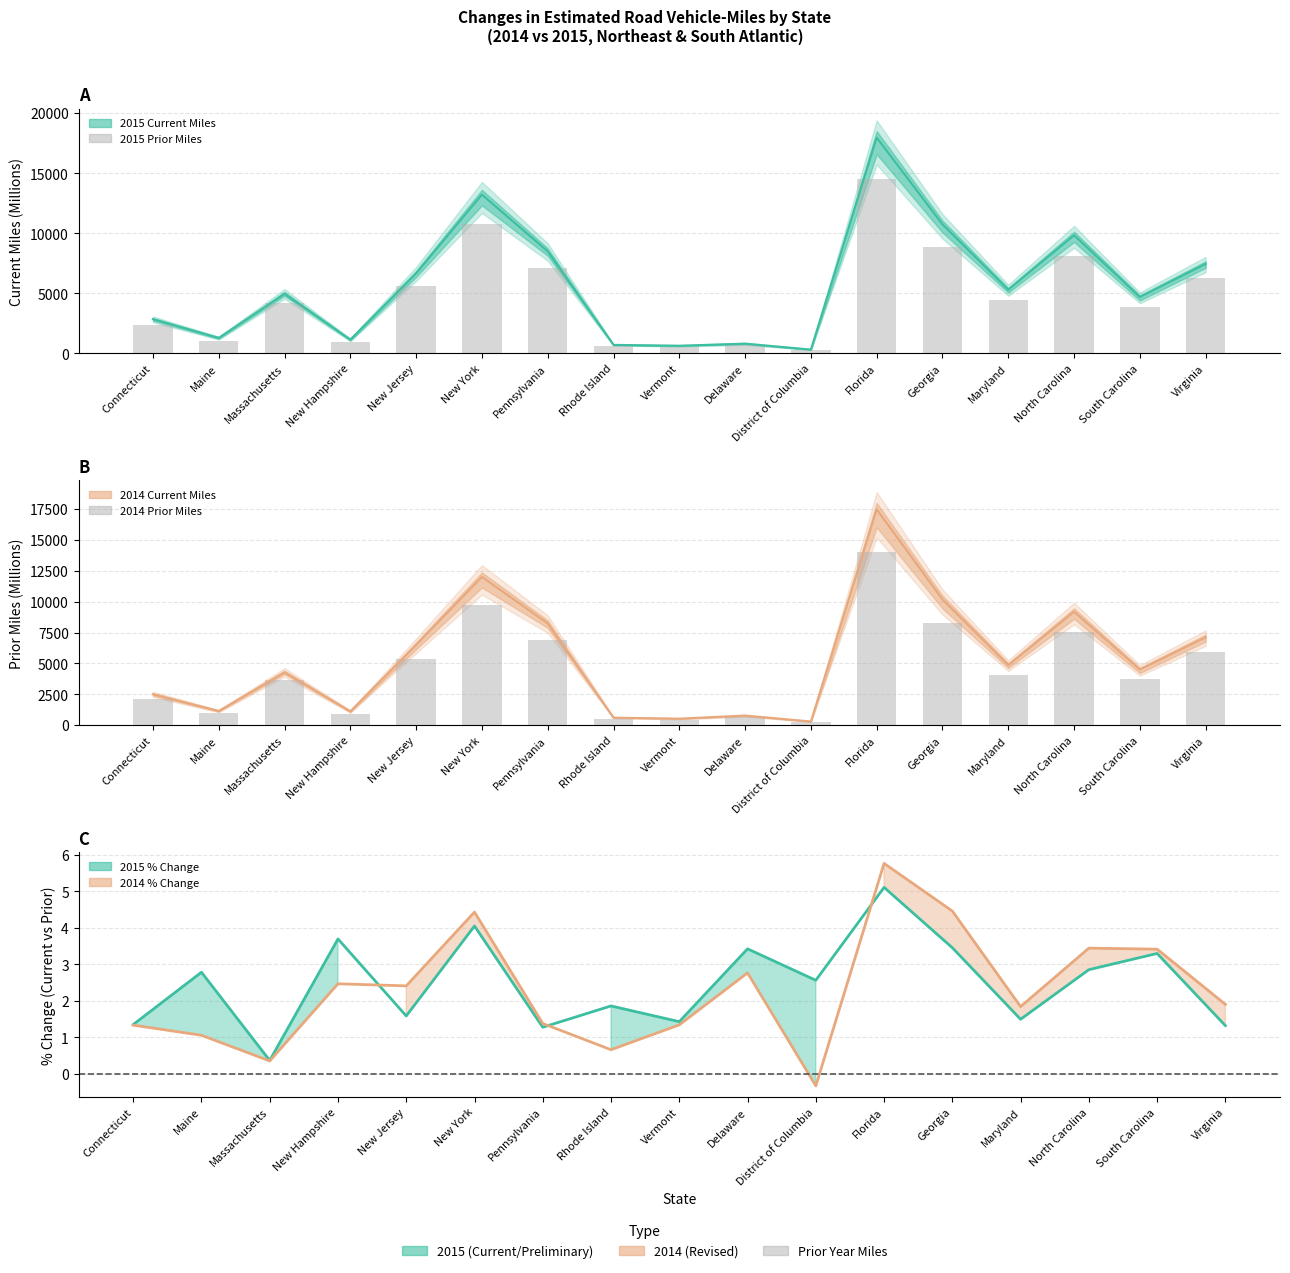

Which series has the largest range (max minus min)?

2015 Prior Miles